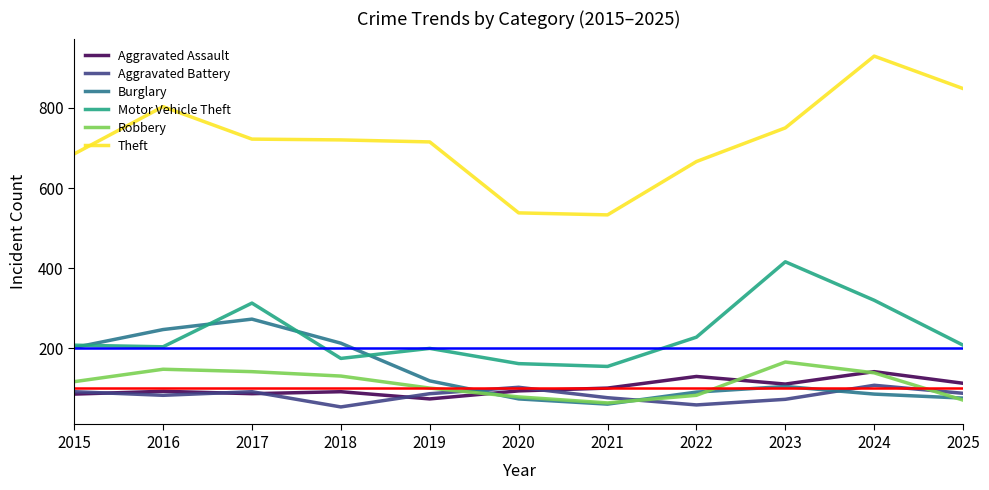

True or false: Theft and Aggravated Battery cross at least once.

False